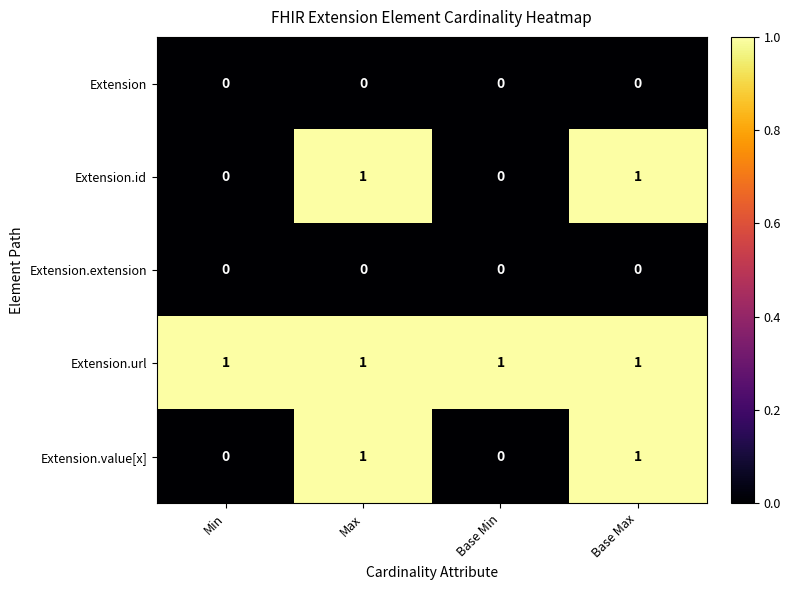

Reading left to right, what are all the values shown in this chart?

Extension: 0	0	0	0
Extension.id: 0	1	0	1
Extension.extension: 0	0	0	0
Extension.url: 1	1	1	1
Extension.value[x]: 0	1	0	1